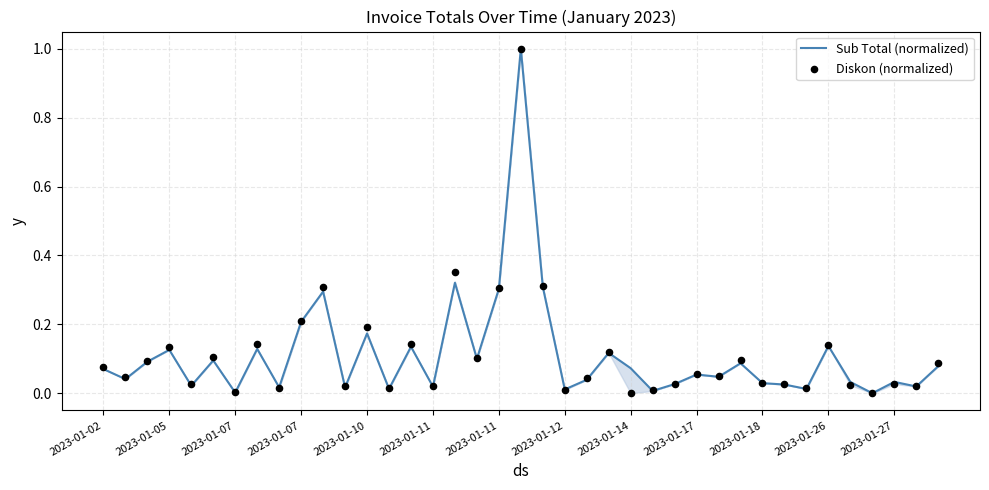

Which series reaches the maximum Y coordinate?

Sub Total (normalized)